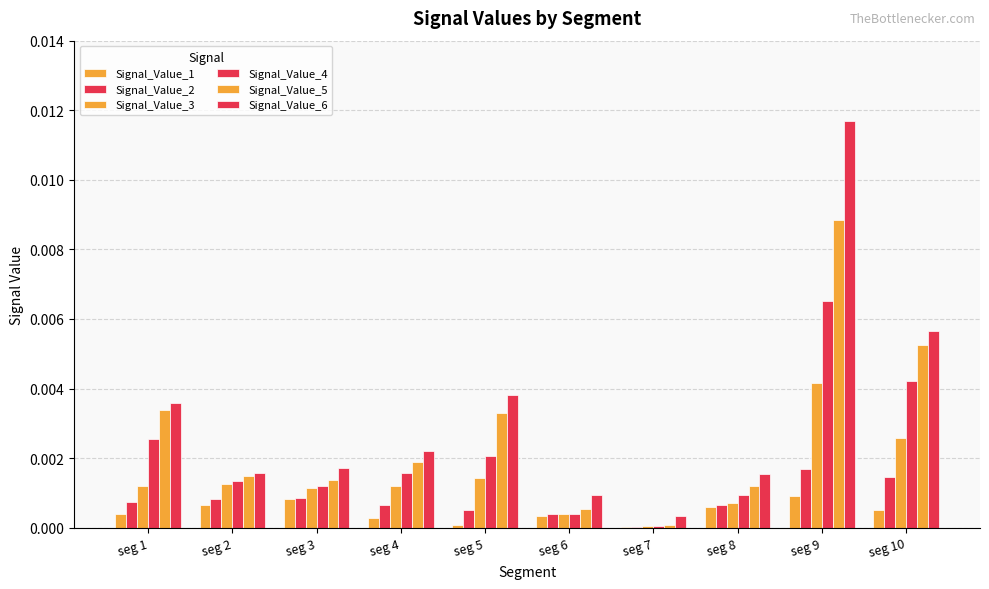

Which category has the lowest value in the Signal_Value_6 series?

seg 7